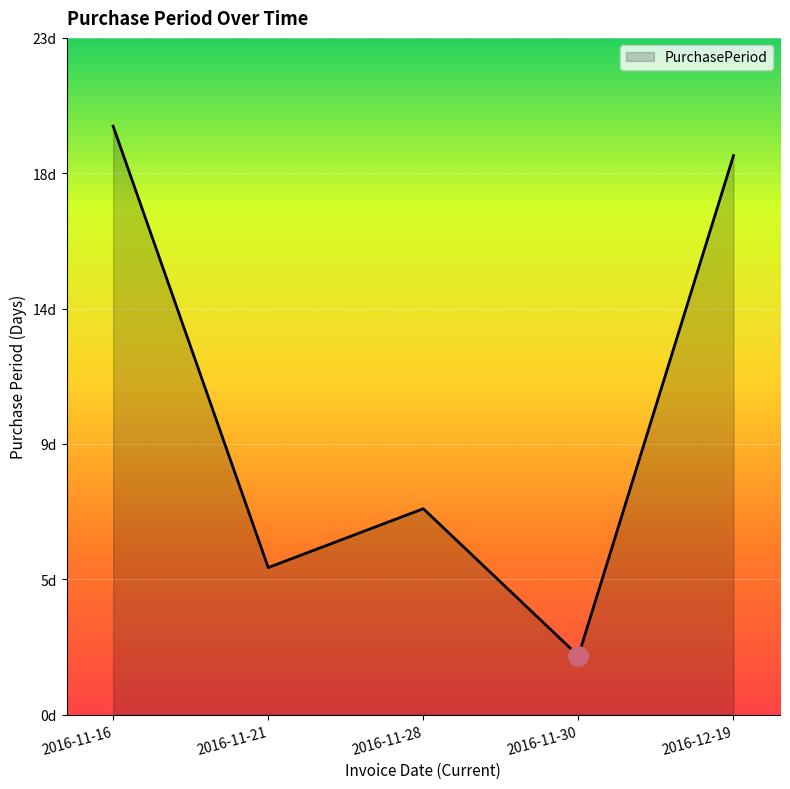

Is this an area chart (filled region under the line)?

Yes